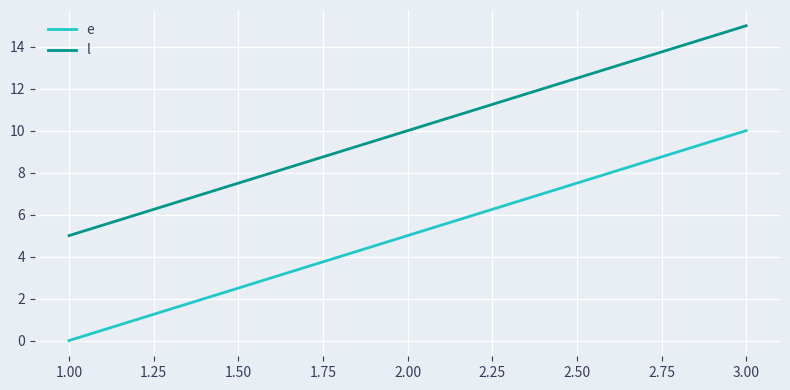

How many categories are shown in the chart?

3